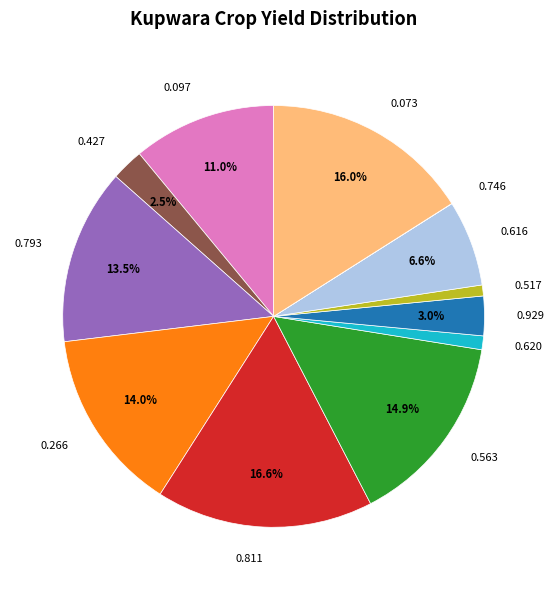

Does 0.616 account for over 50% of the chart?

No